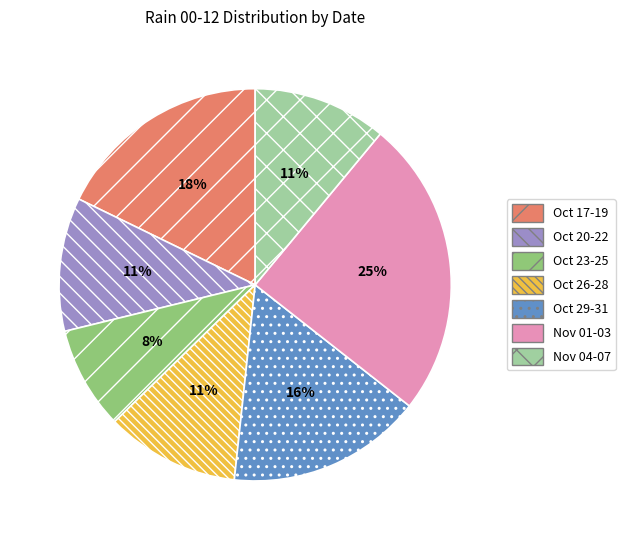

Do Nov 04-07 and Oct 17-19 together represent more than half of the pie?

No